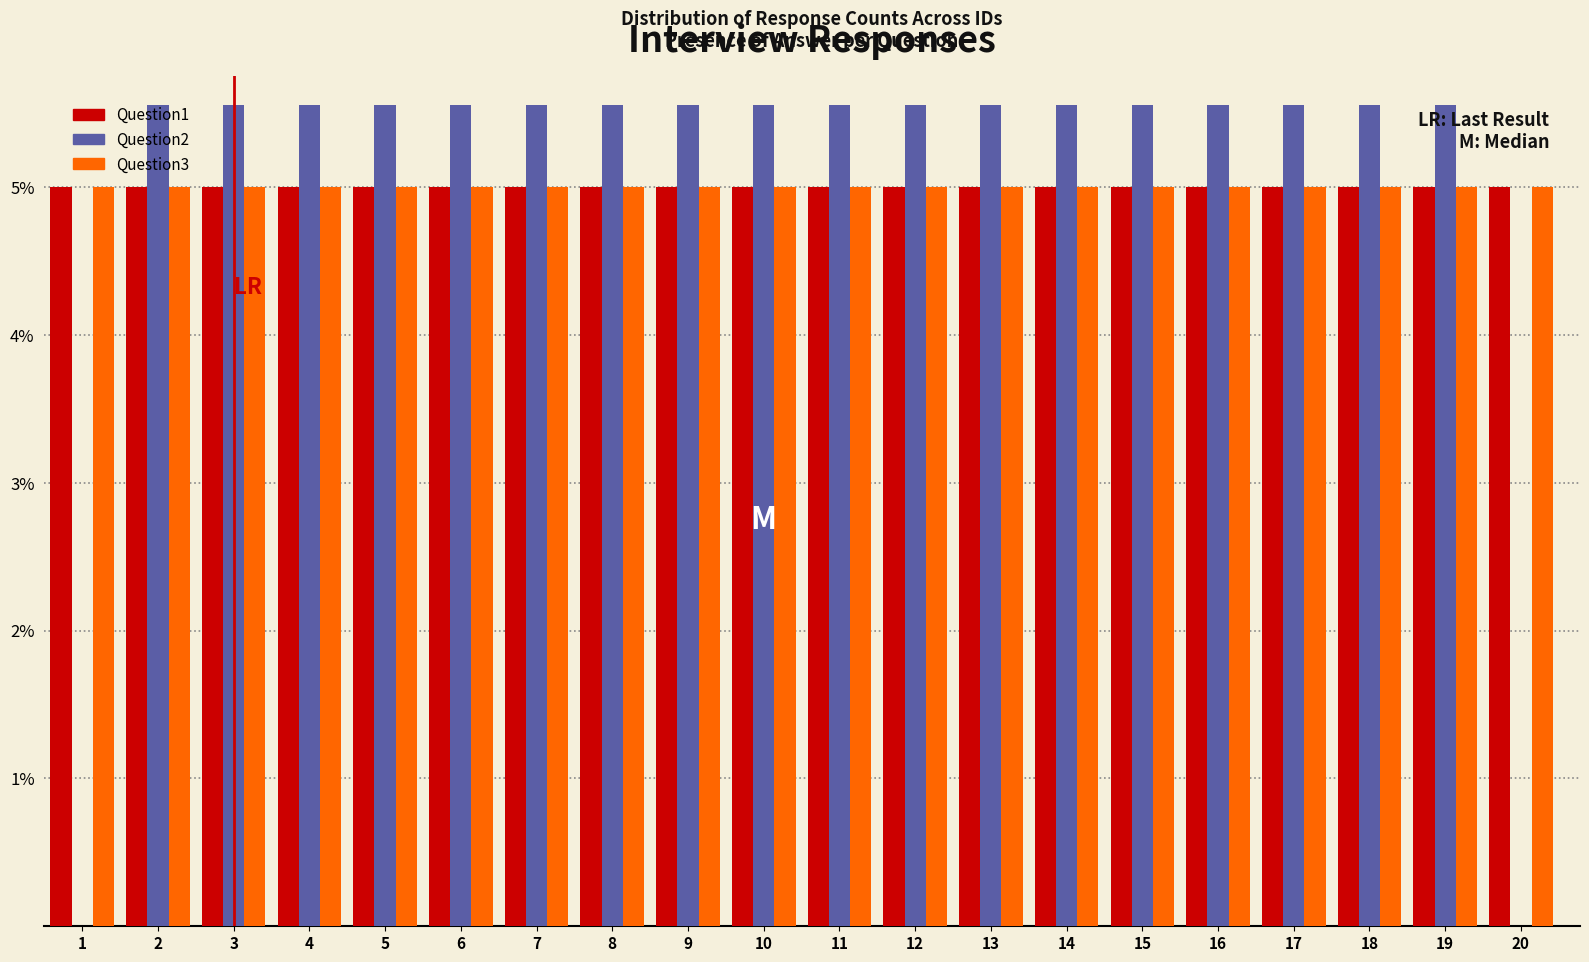

What is the sum of the Question1 values at 1 and 5?

10.0